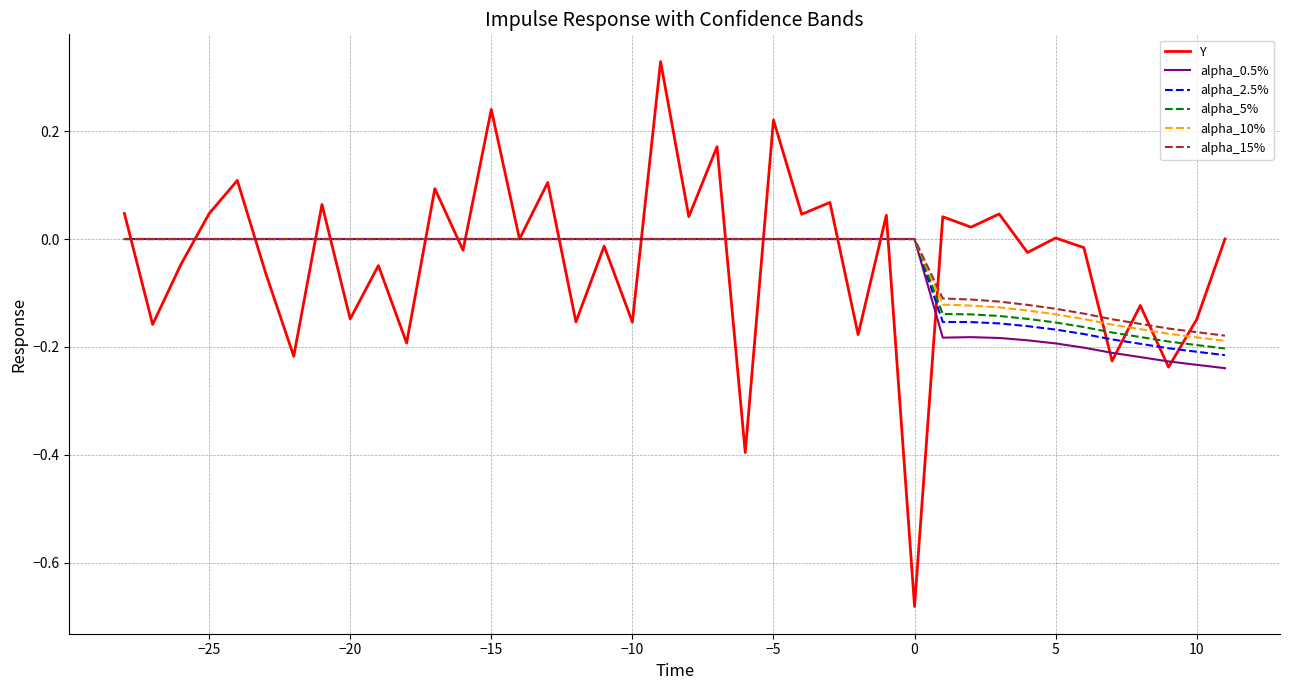

Which series has the largest range (max minus min)?

Y